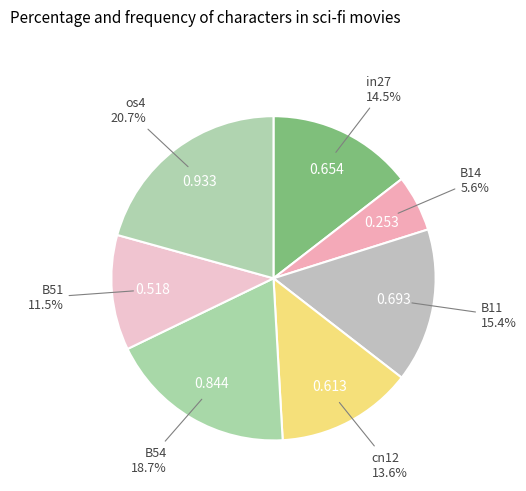

What percentage is the B54 slice, to the nearest percent?

19%